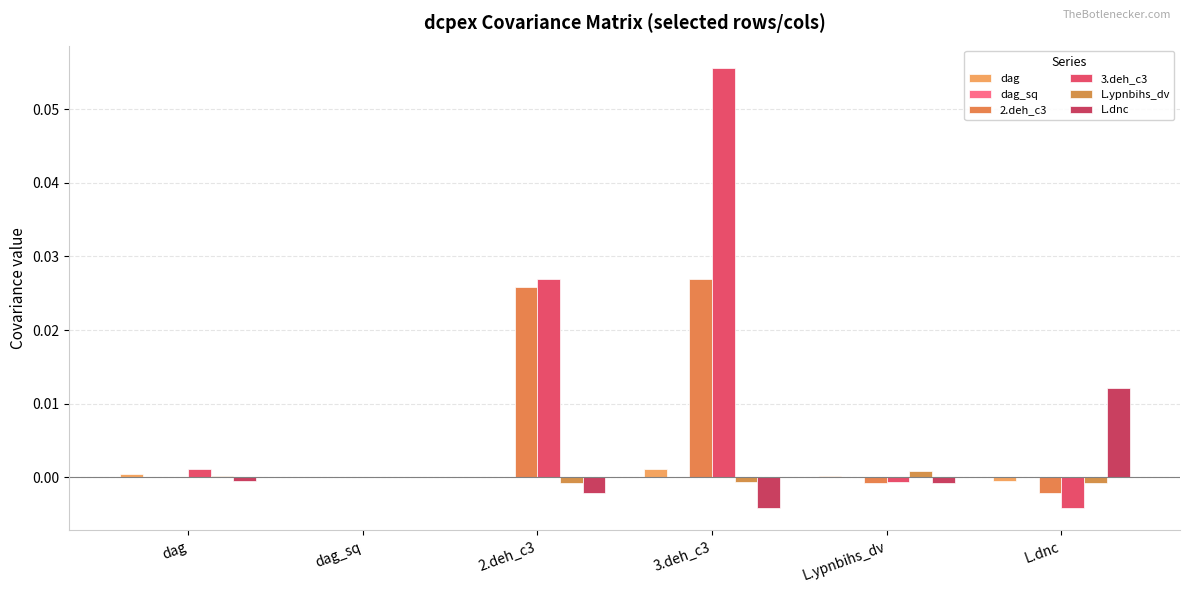

What is the difference between the highest and lowest values at 3.deh_c3?

0.1